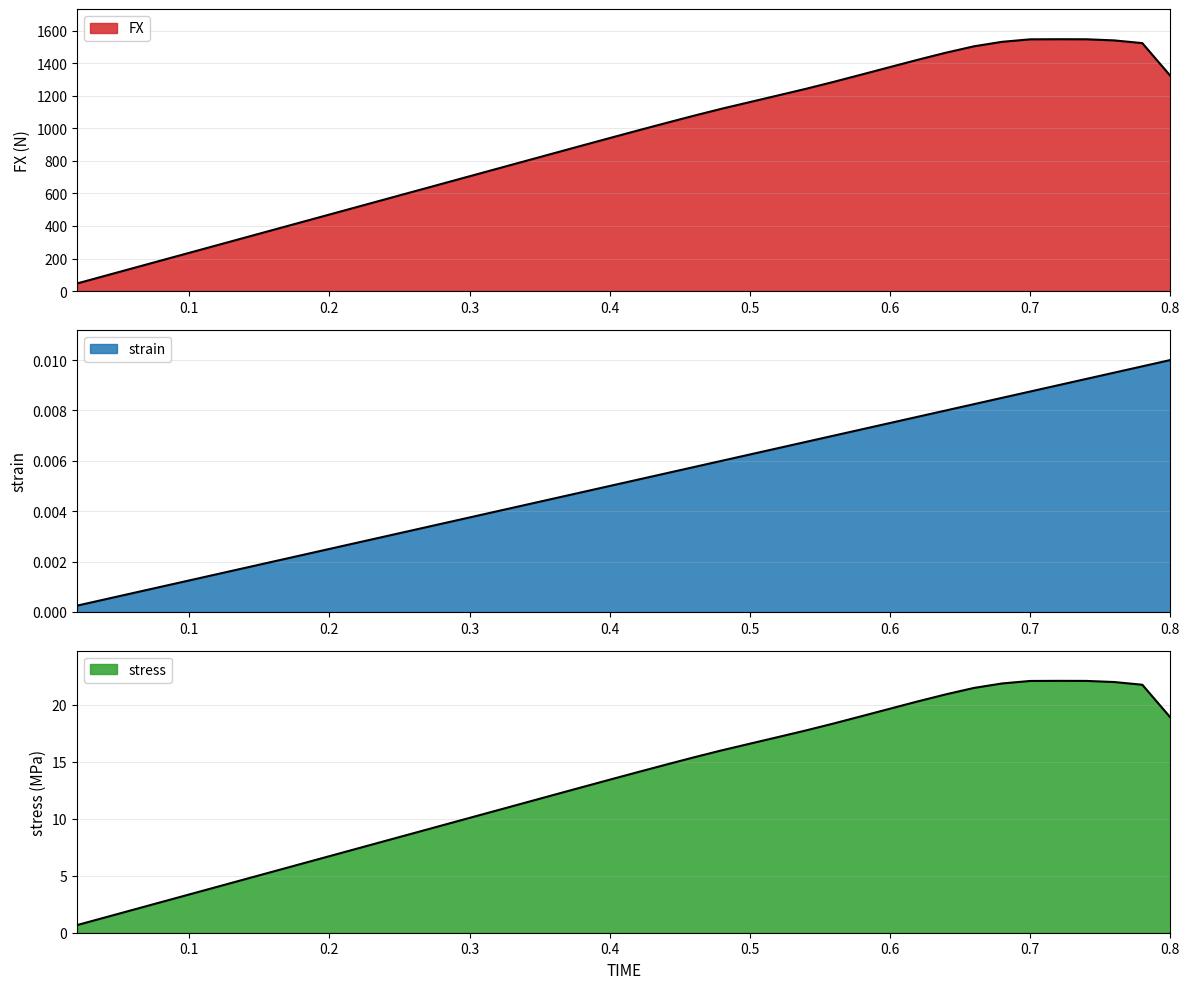

True or false: strain and FX intersect in this chart.

False